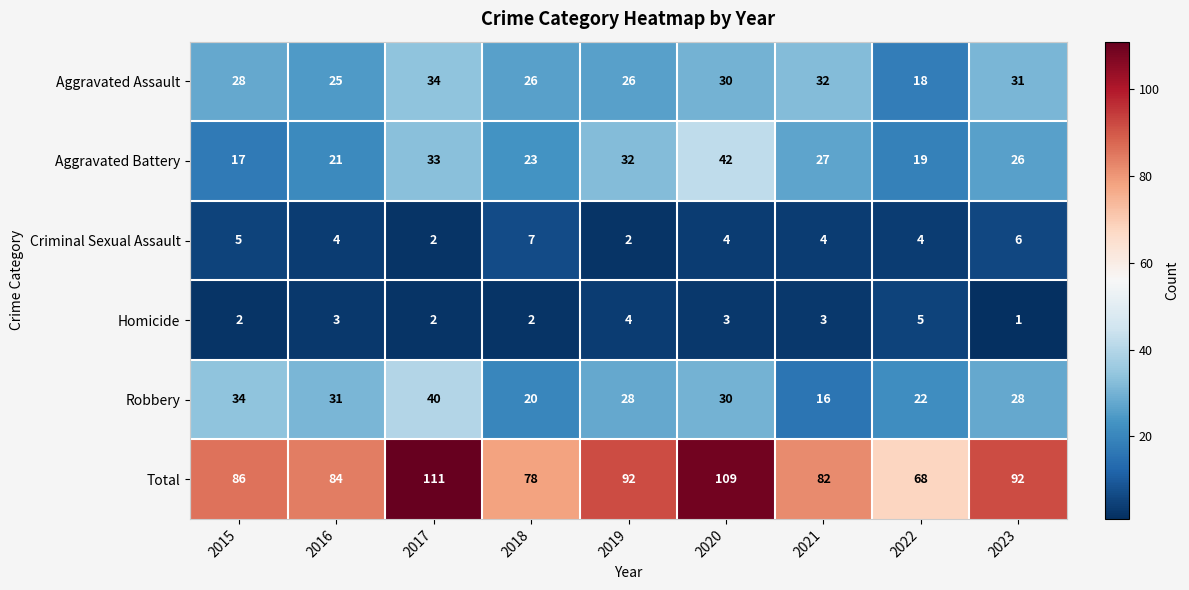

At which label does Robbery first exceed 28?

2015